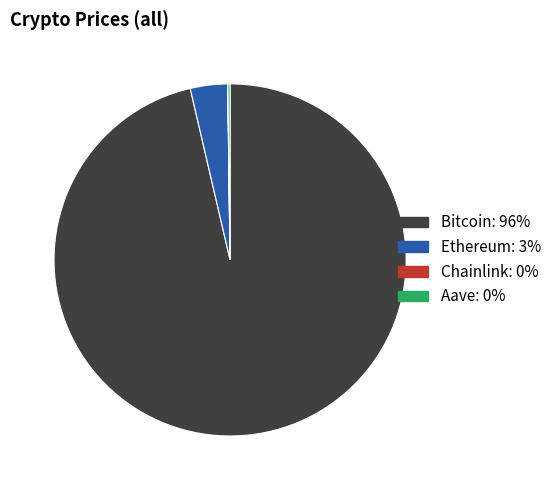

What is the largest slice in the pie chart?

Bitcoin